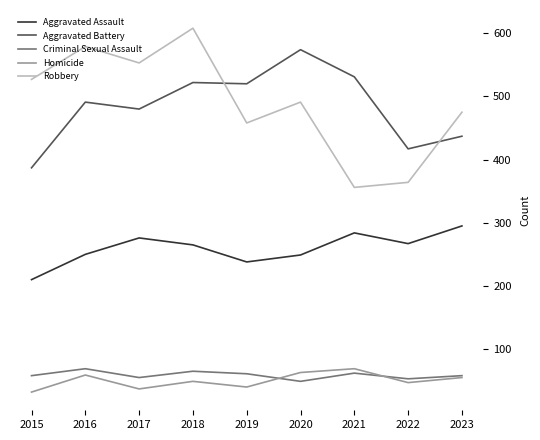

How many interior local valleys does the Homicide series have?

3